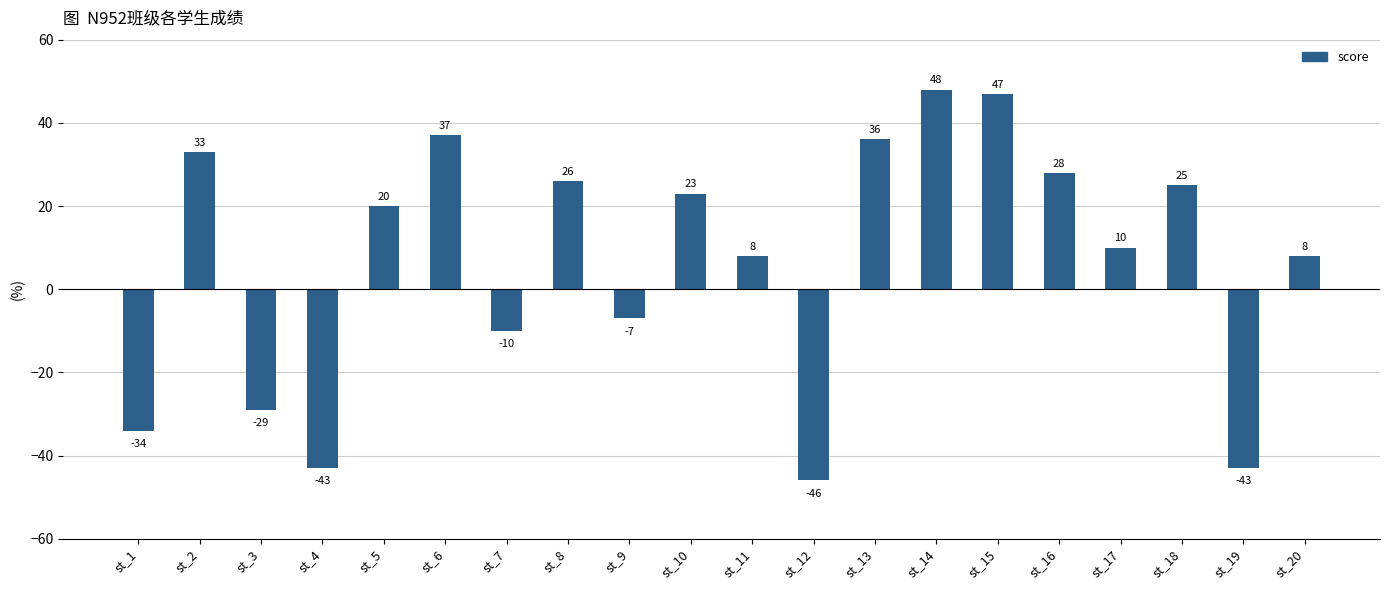

Which label corresponds to the largest value in the chart?

st_14